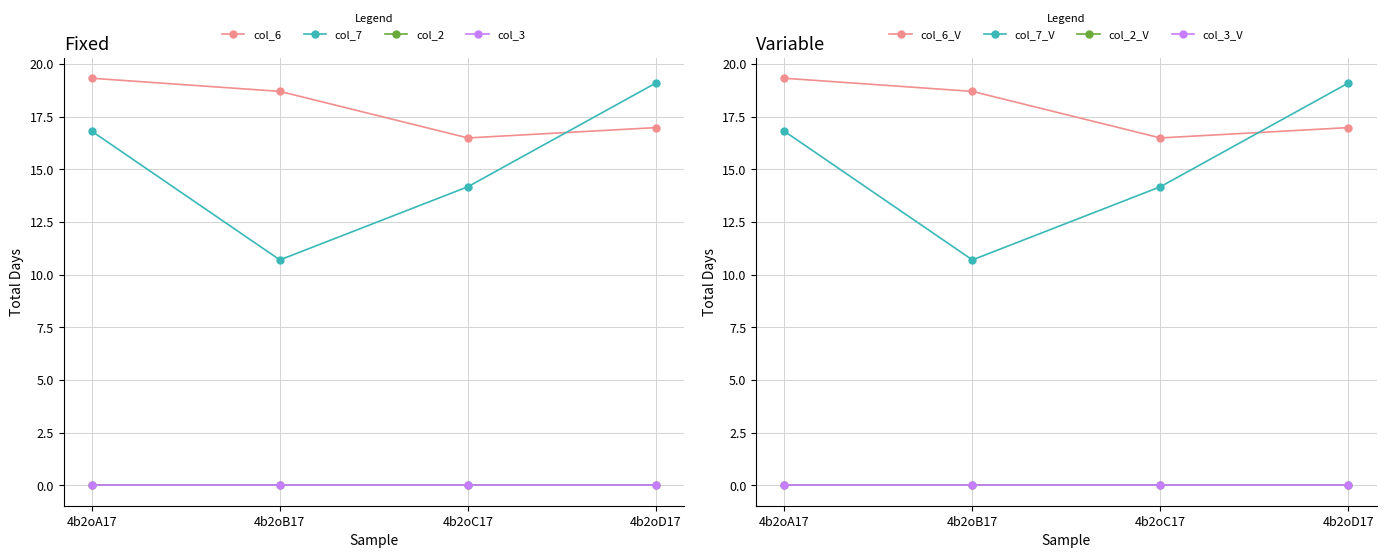

At which category is the sum across all series the highest?

4b2oA17